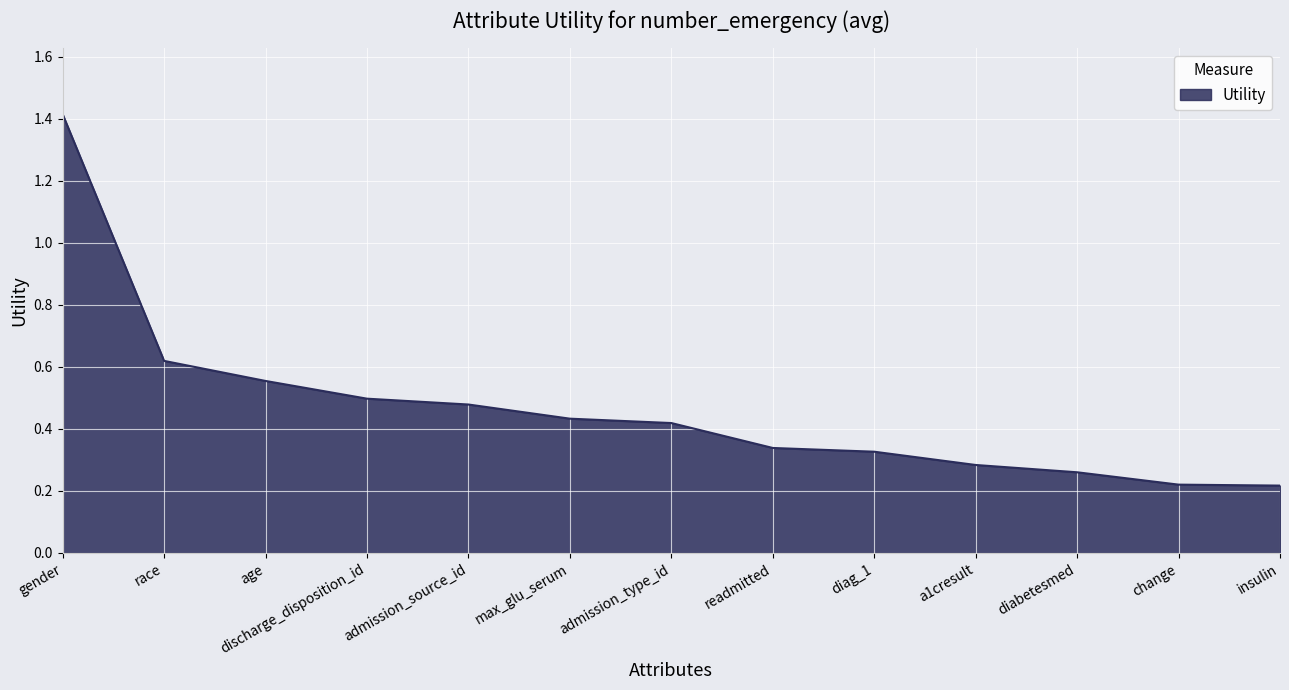

What position from the left is readmitted?

8